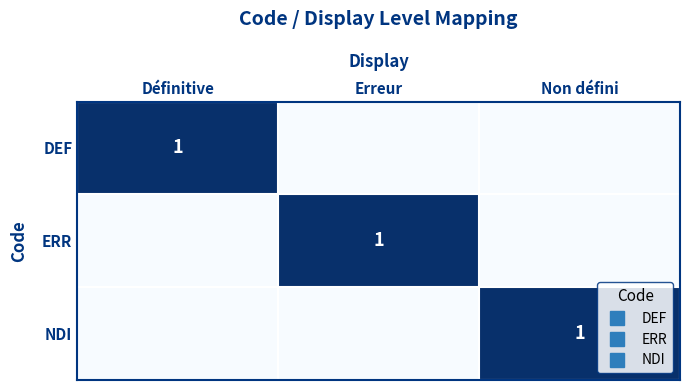

How many categories are shown in the chart?

3